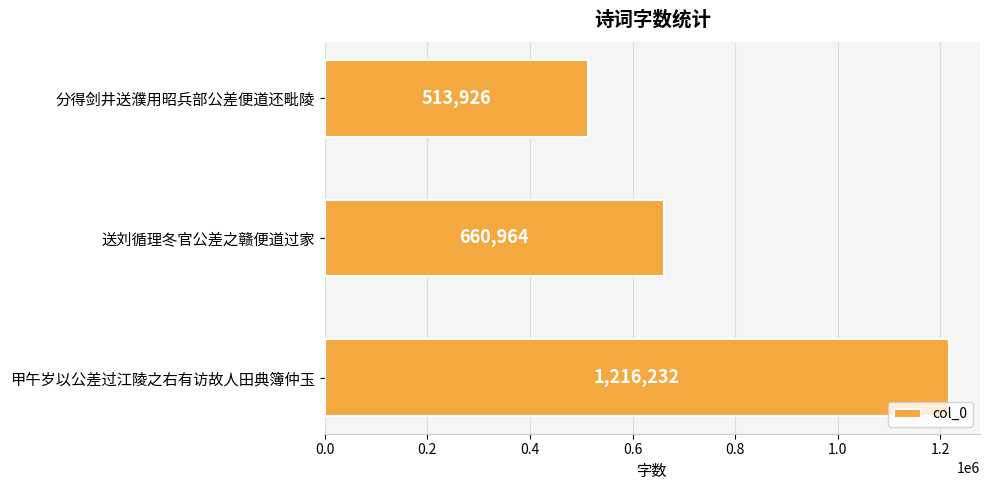

List the labels in order of value, largest first.

甲午岁以公差过江陵之右有访故人田典簿仲玉, 送刘循理冬官公差之赣便道过家, 分得剑井送濮用昭兵部公差便道还毗陵